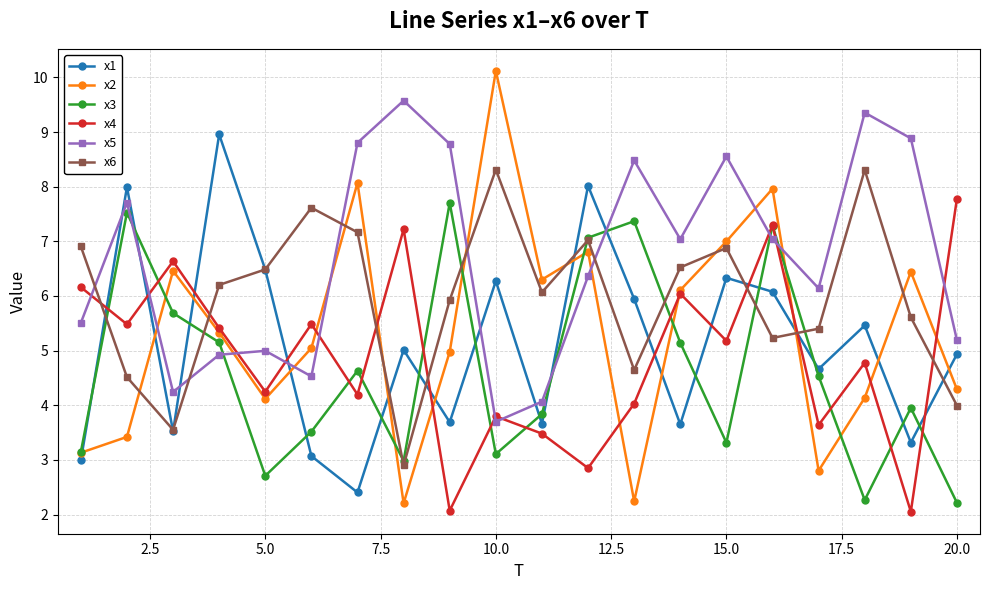

What is the difference between the second highest and minimum values in the x6 series?

5.4